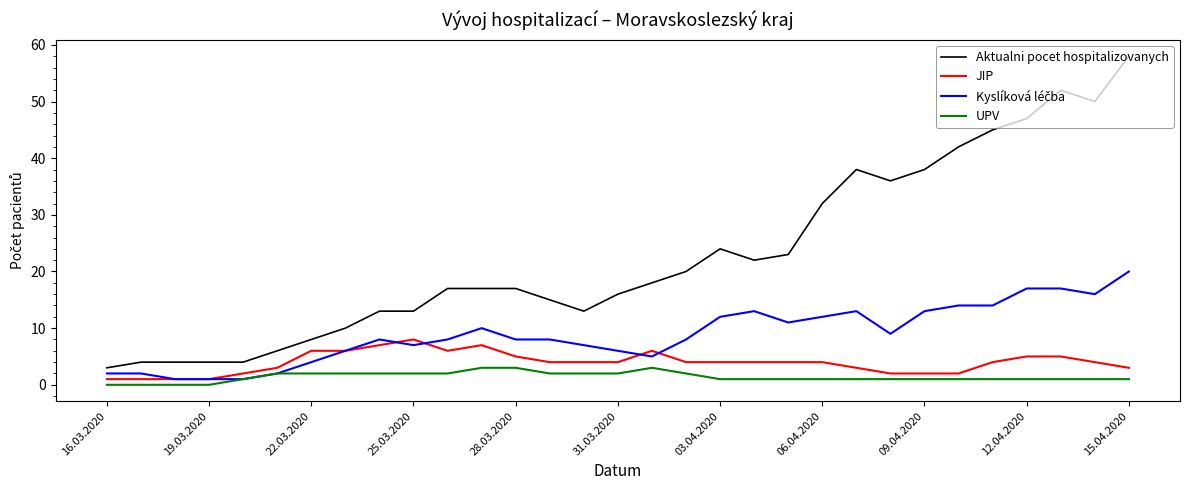

What is the difference between the second highest and second lowest values in the JIP series?

6